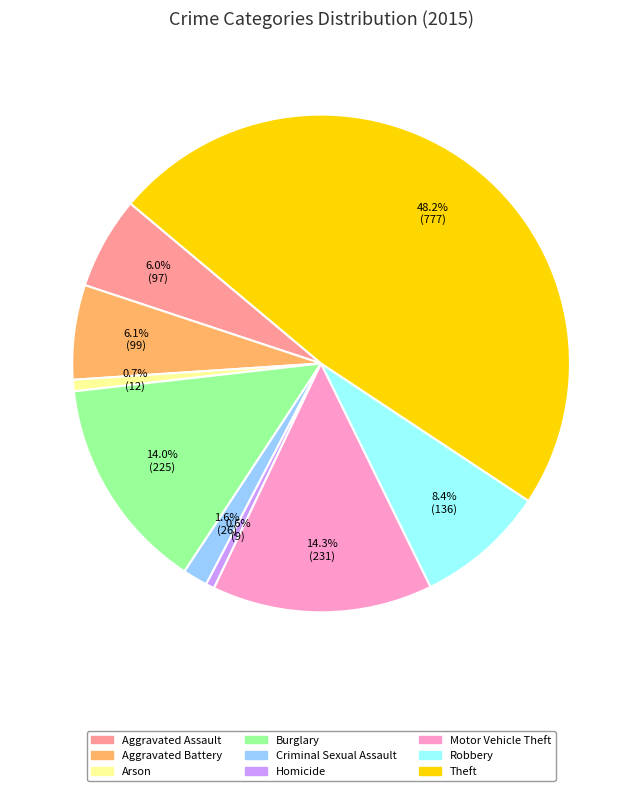

Does Homicide account for over 50% of the chart?

No